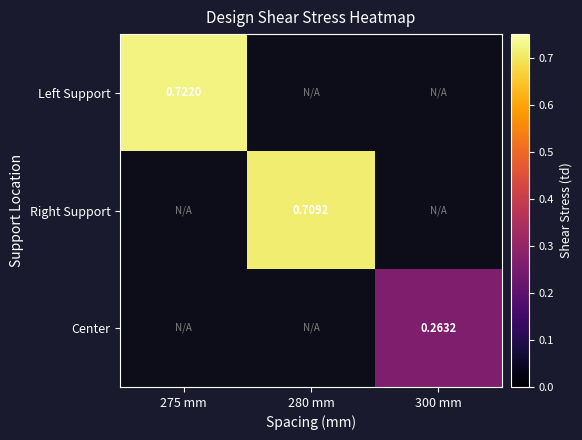

At 300 mm, list the series in order from largest to smallest.

Left Support, Right Support, Center